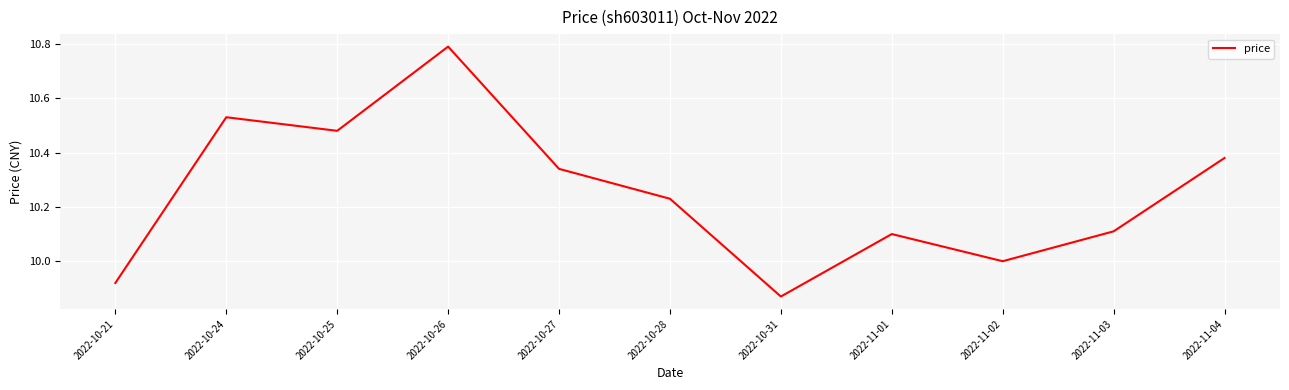

Rank the categories by value from lowest to highest.

2022-10-31, 2022-10-21, 2022-11-02, 2022-11-01, 2022-11-03, 2022-10-28, 2022-10-27, 2022-11-04, 2022-10-25, 2022-10-24, 2022-10-26